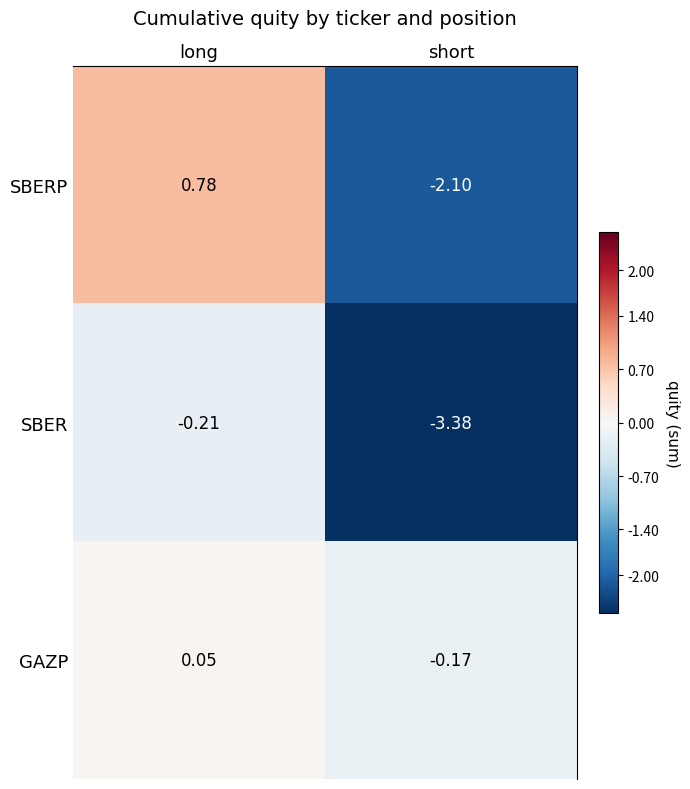

Which label corresponds to the smallest value in the chart?

short